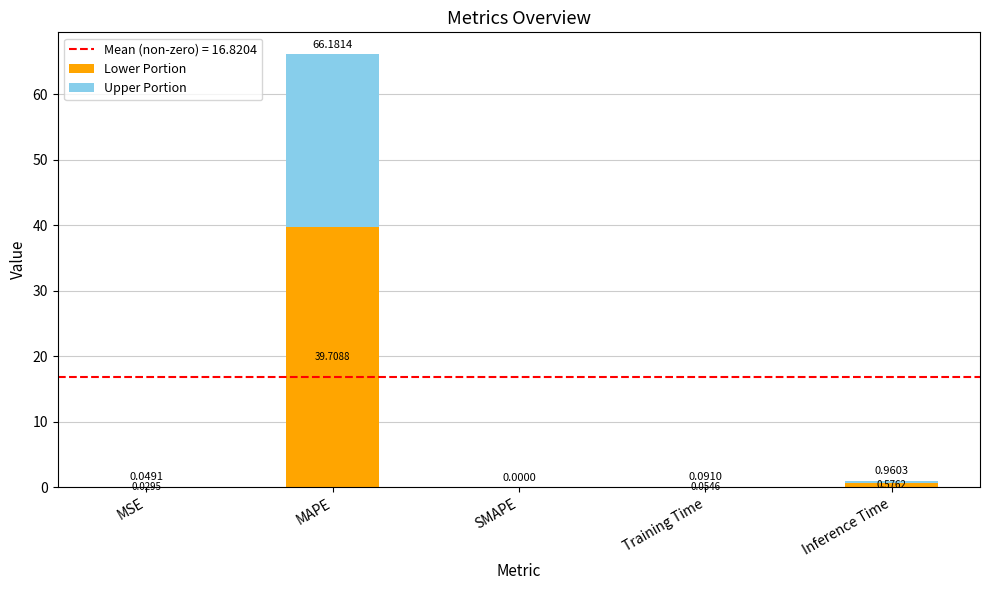

What is the sum of all Lower Portion values?

40.4